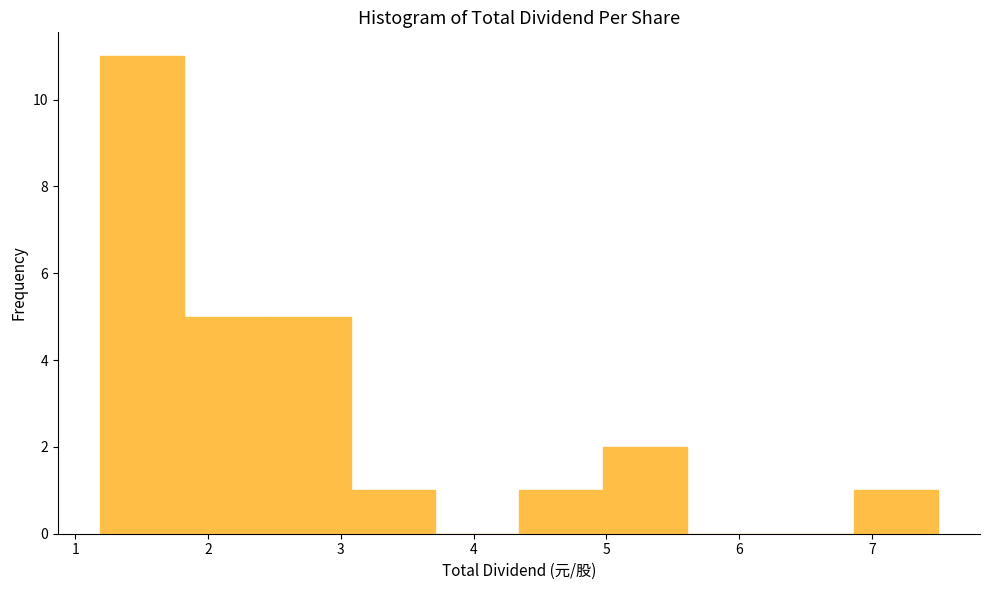

What is the height of the bar covering 1.2 to 1.8 on the x-axis? Neither the bar edges nor the heights are printed on the chart, so give them approximately, as read against the axes.

11